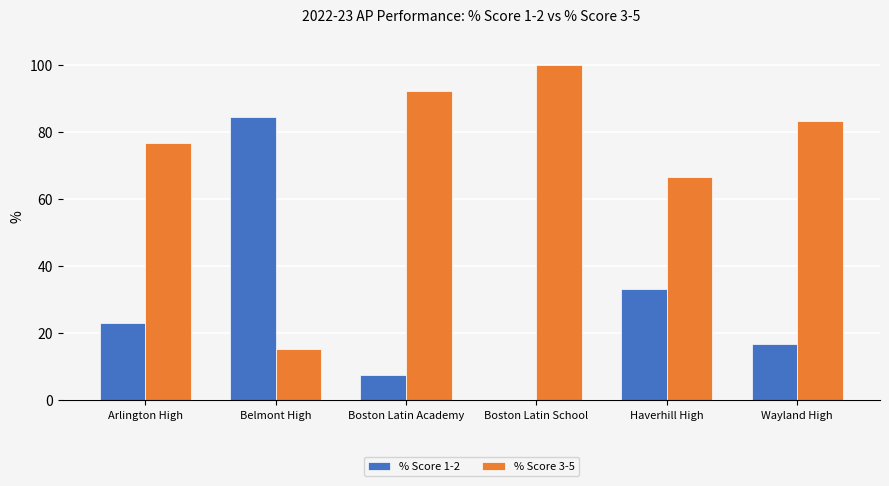

The % Score 1-2 series shows 114.3 at Belmont High. True or false?

False